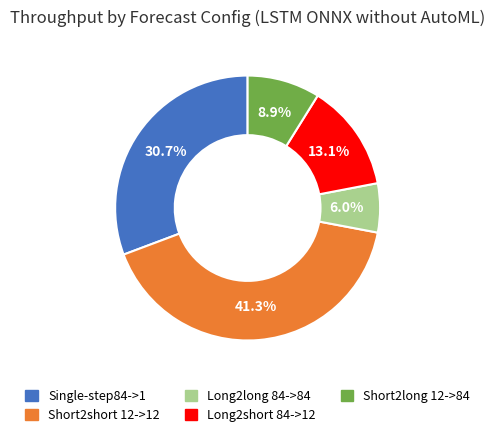

Rank the categories by value from highest to lowest.

Short2short 12->12, Single-step84->1, Long2short 84->12, Short2long 12->84, Long2long 84->84